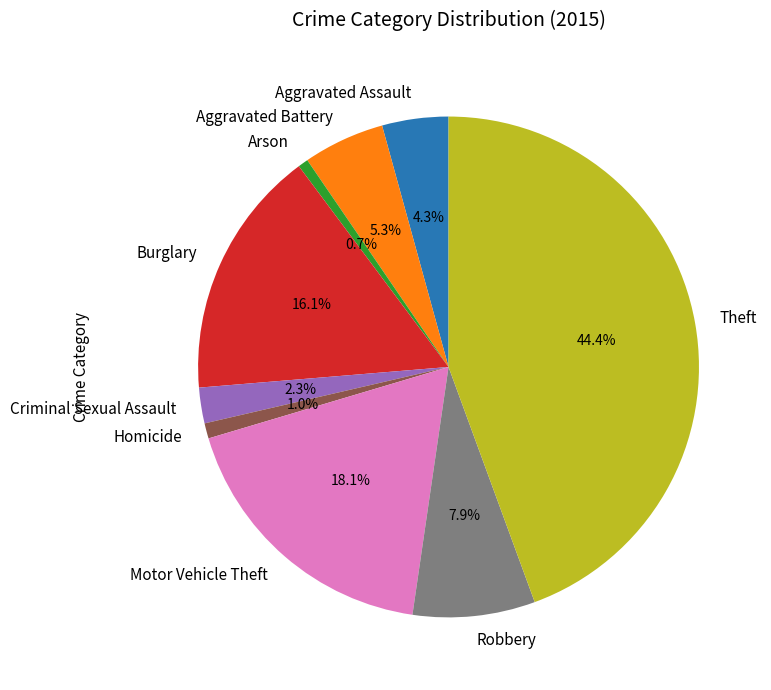

How many slices are in this pie chart?

9